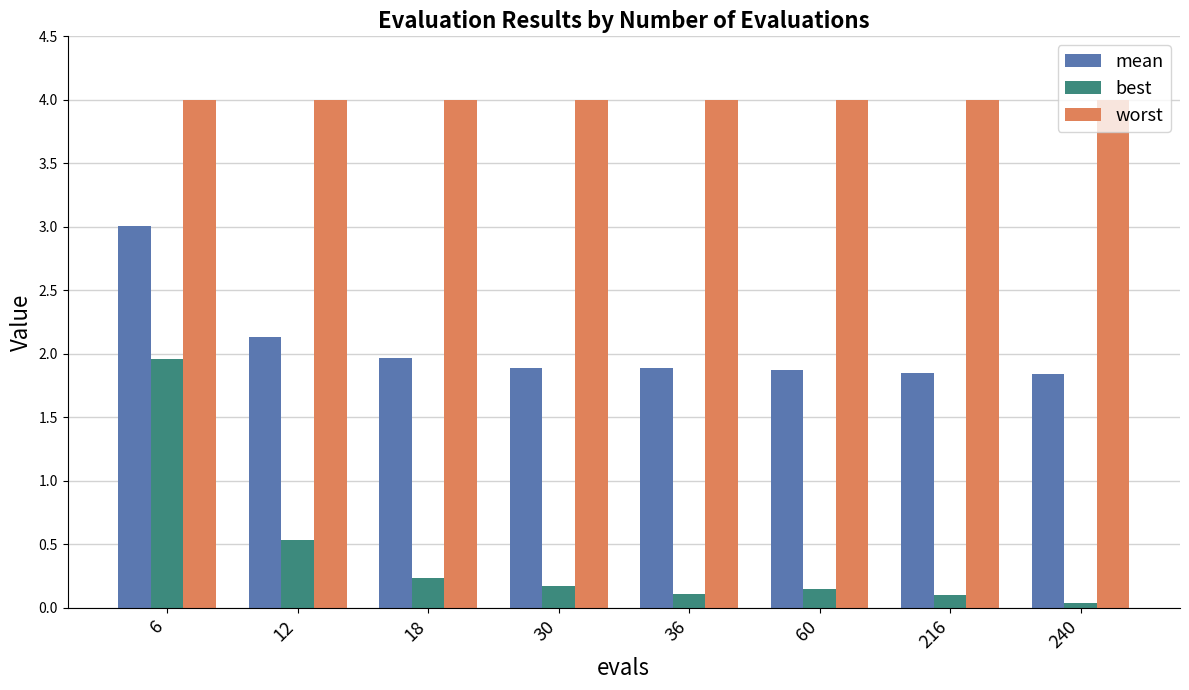

What is the greatest value displayed?

4.0